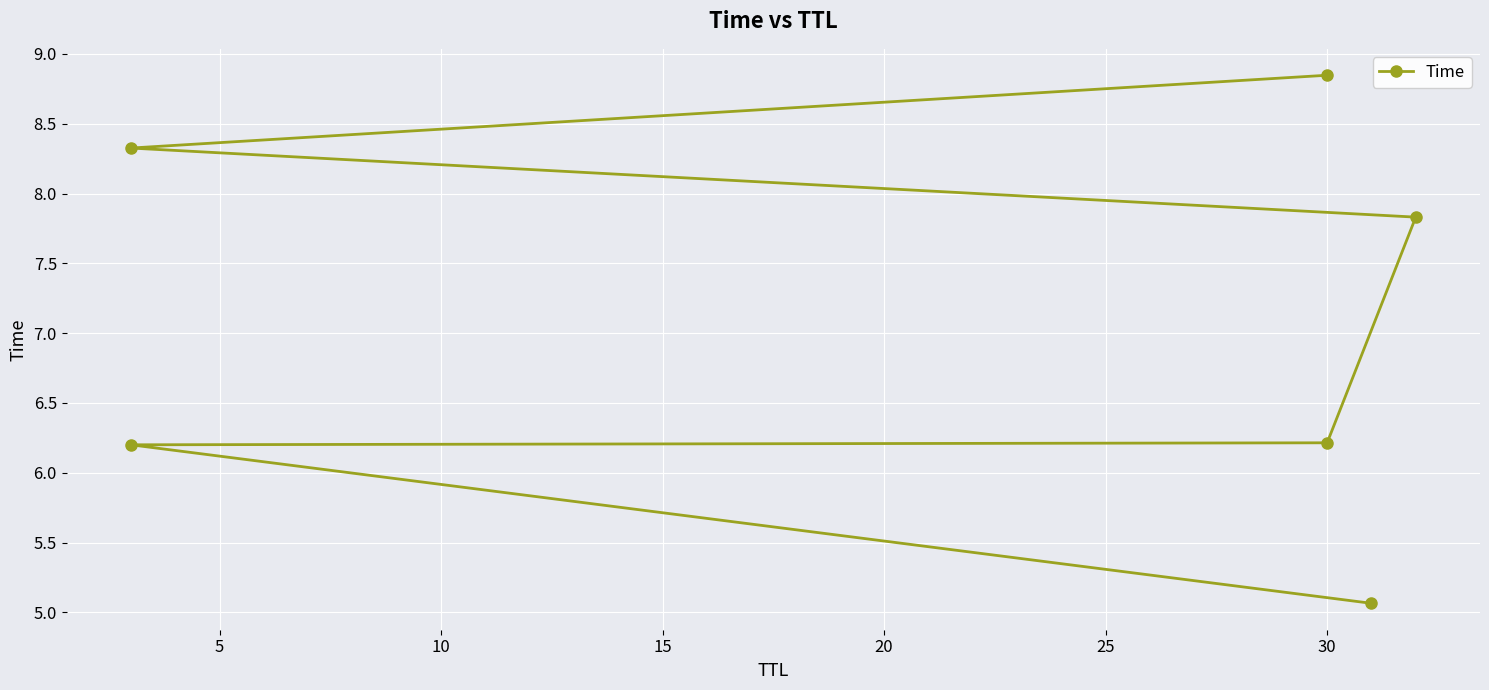

What is the smallest value displayed?

5.1